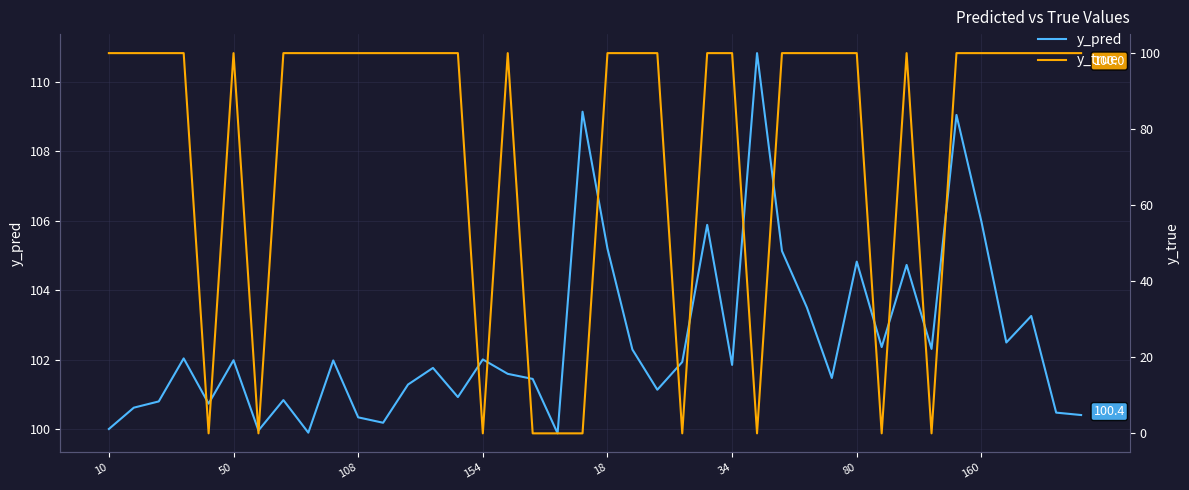

What is the difference between the maximum and minimum values in the y_true series?

100.0